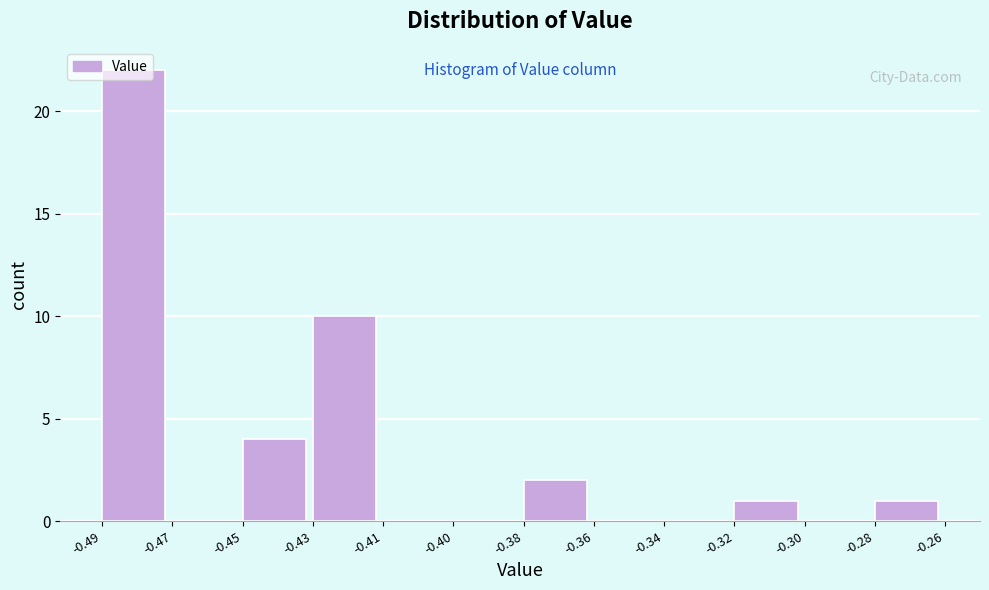

True or false: the data shows 14 at -0.47.

False